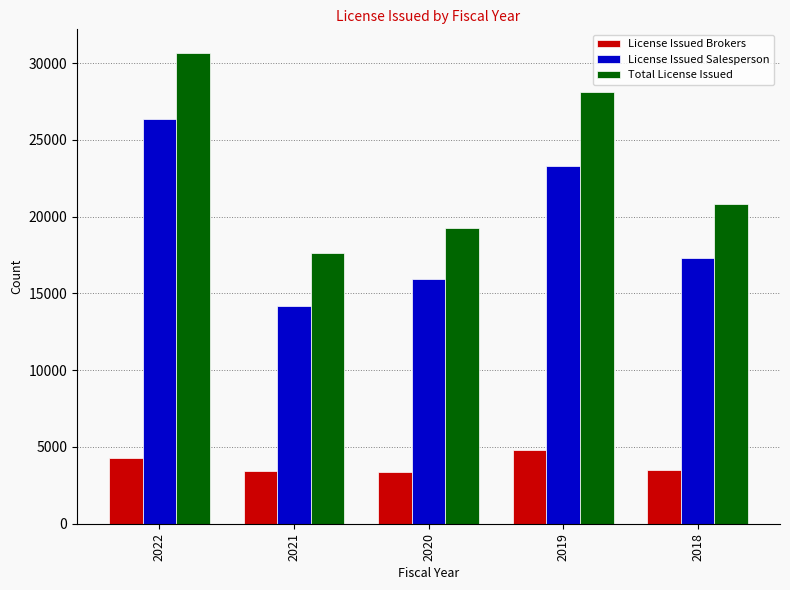

Which series has the largest range (max minus min)?

Total License Issued